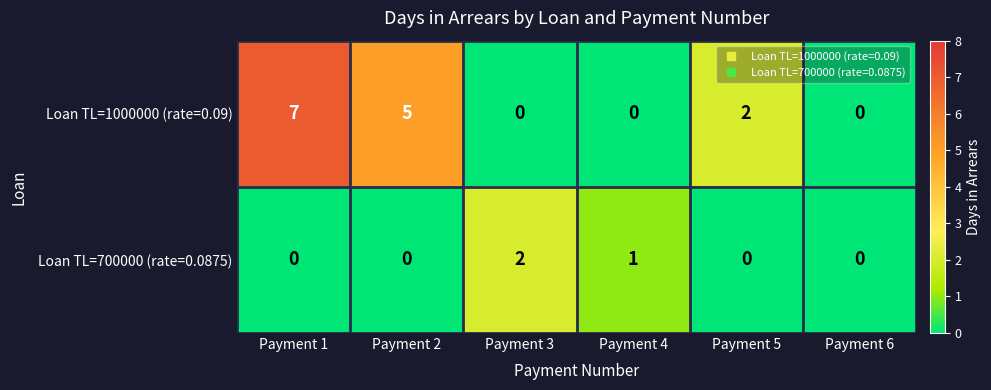

At which label is Loan TL=700000 (rate=0.0875) closest to 1?

Payment 4